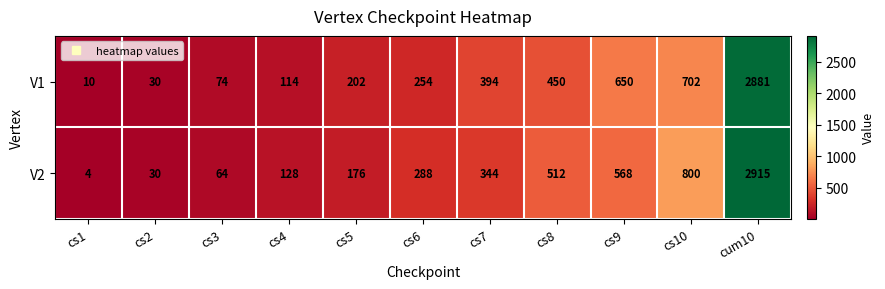

At which category is the sum across all series the highest?

cum10